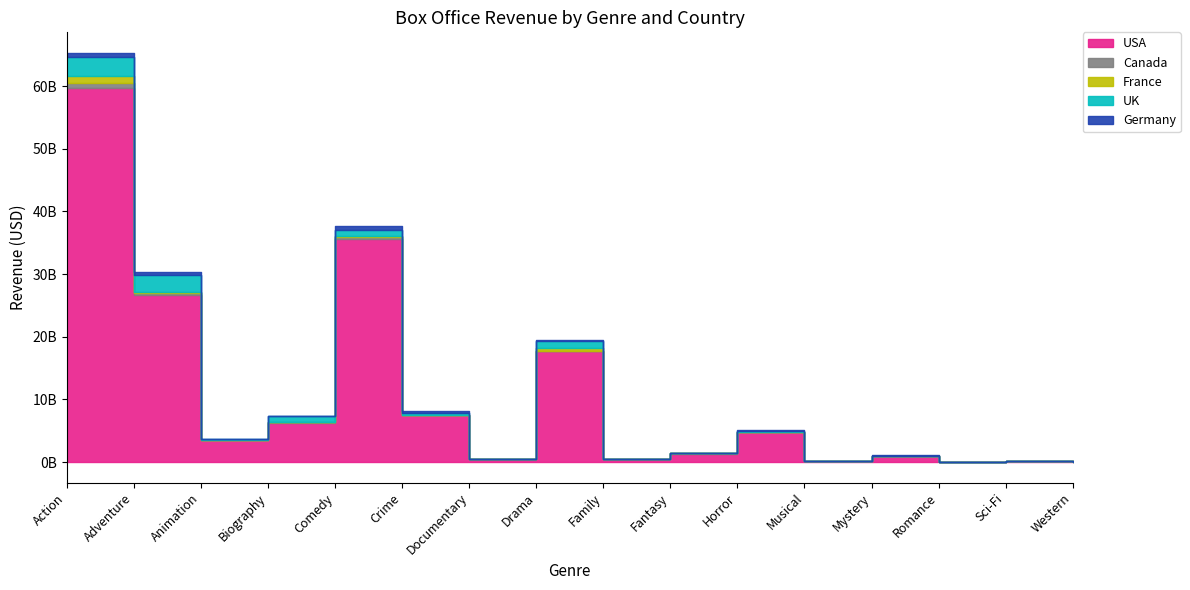

What is the lowest value of the USA series?

41643768